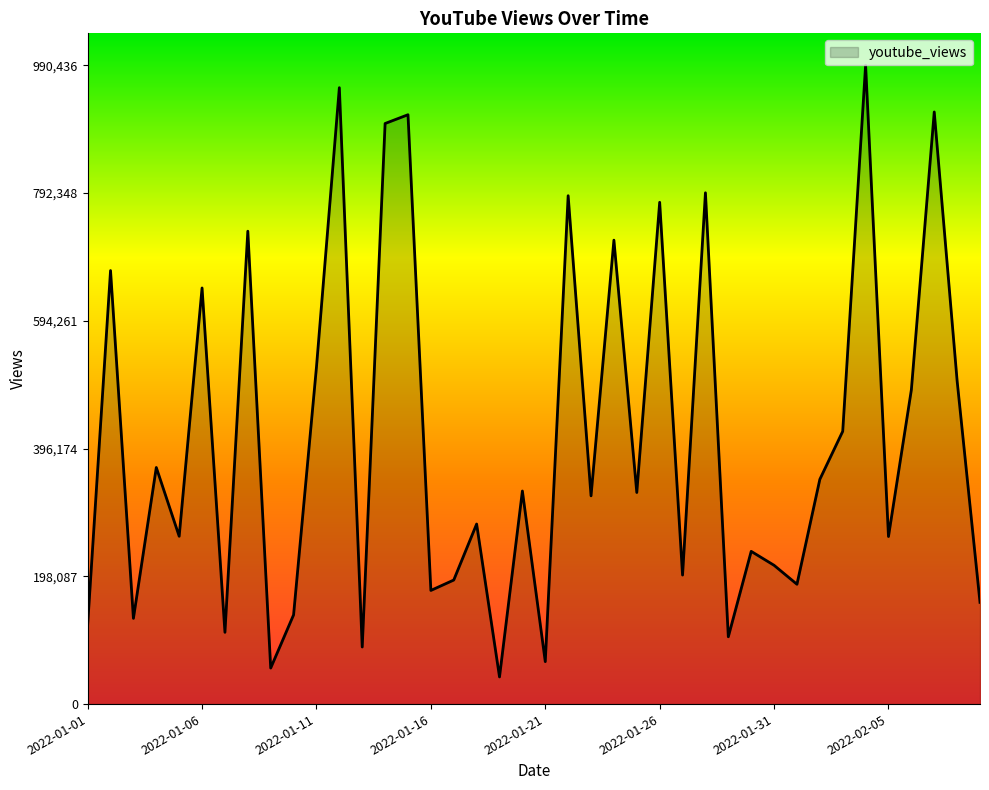

What is the smallest value displayed?

42090